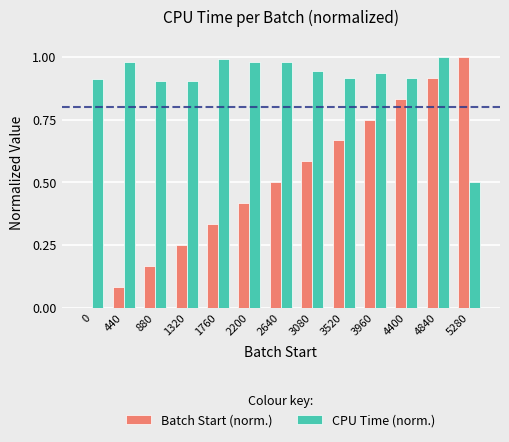

How many values in the Batch Start (norm.) series exceed 0?

12